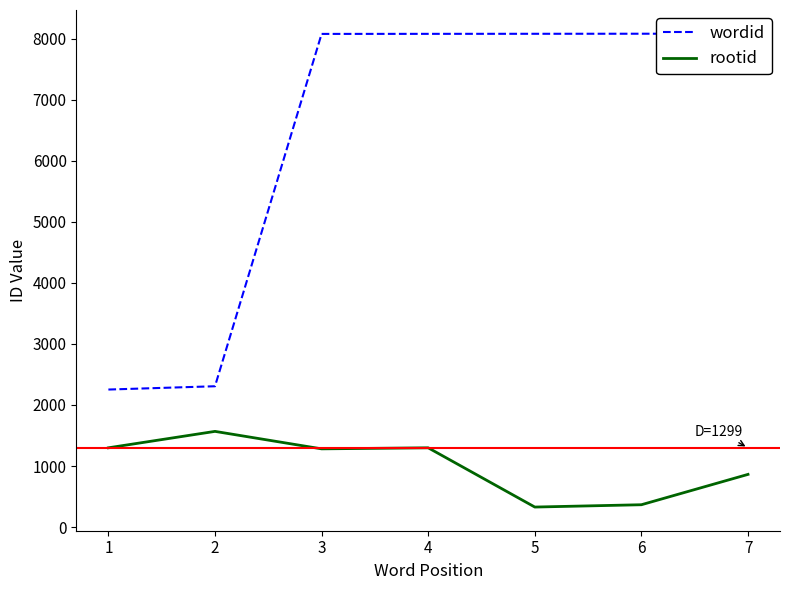

How many series are shown in this chart?

2